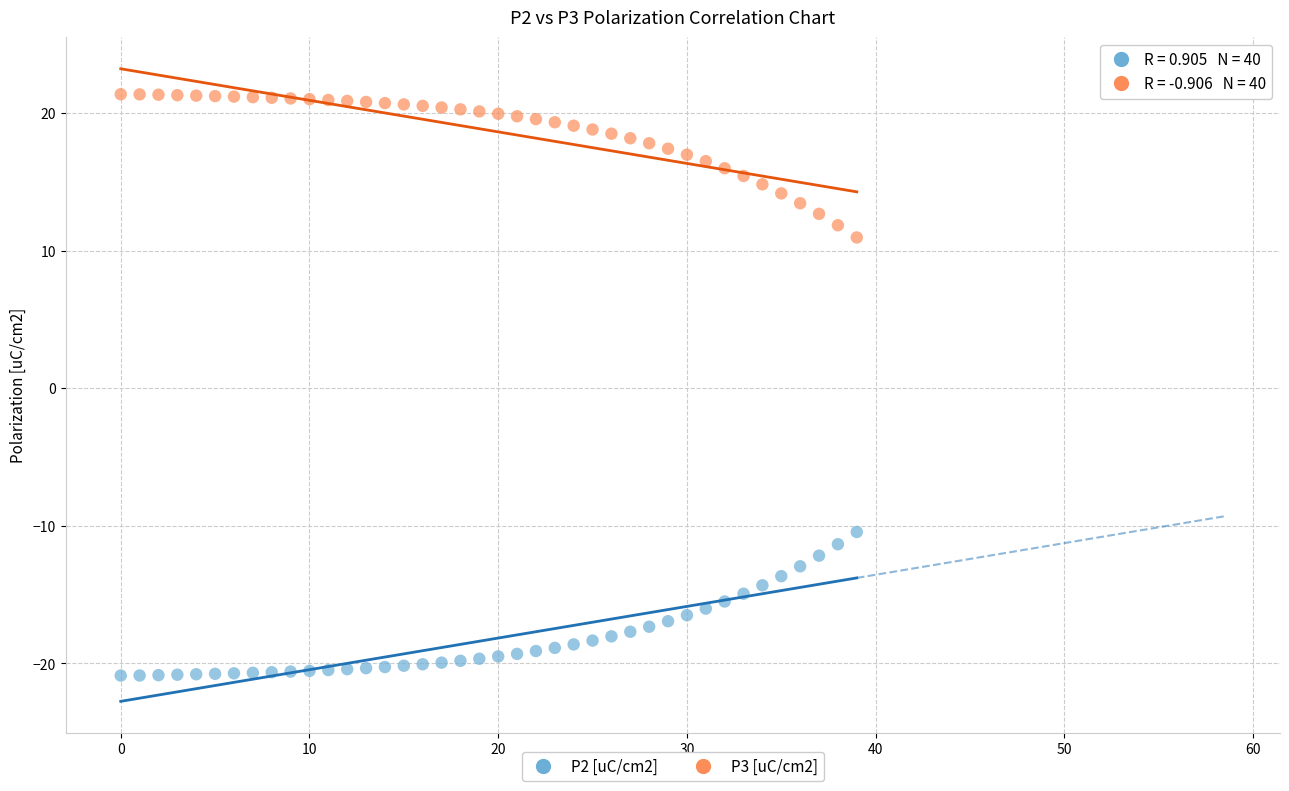

Across all data points, what is the range of Y values (max minus min)?

42.3